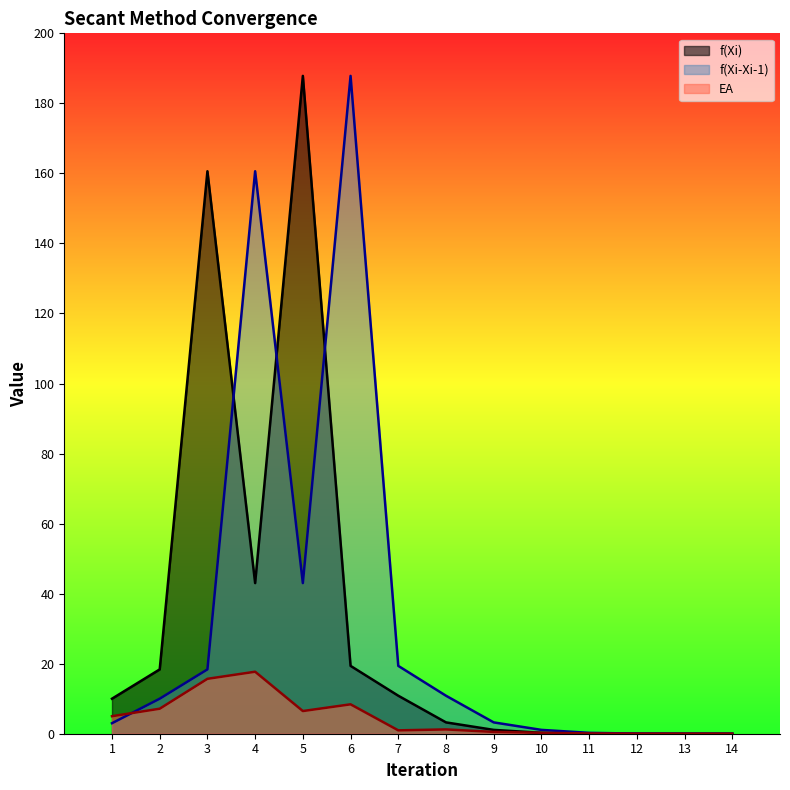

True or false: f(Xi-Xi-1) has a value of 12.1 at 7.

False